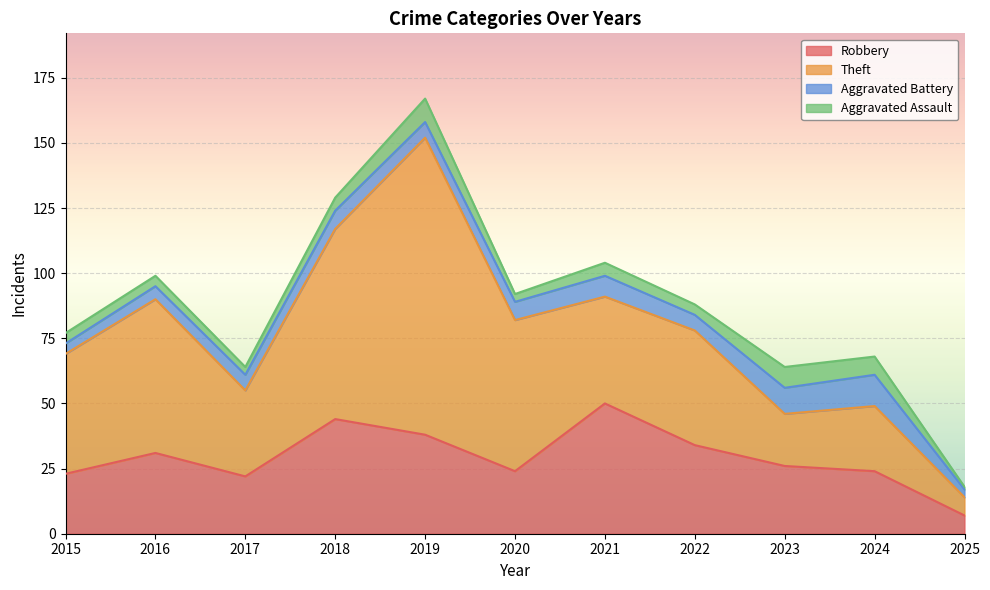

At how many categories does at least one series exceed 16?

10